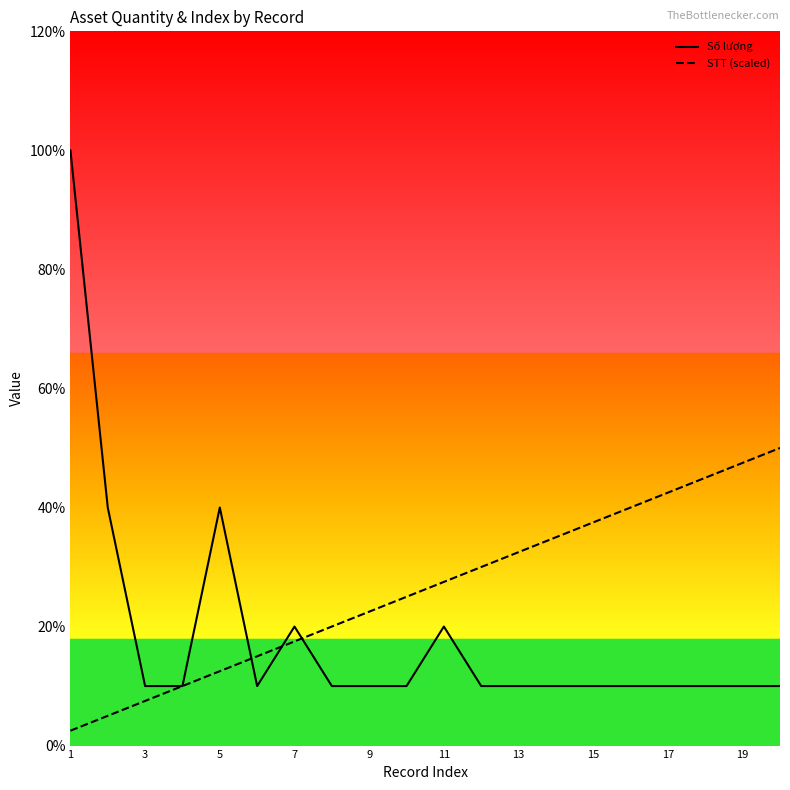

What are all the series names shown in the legend?

Số lượng, STT (scaled)